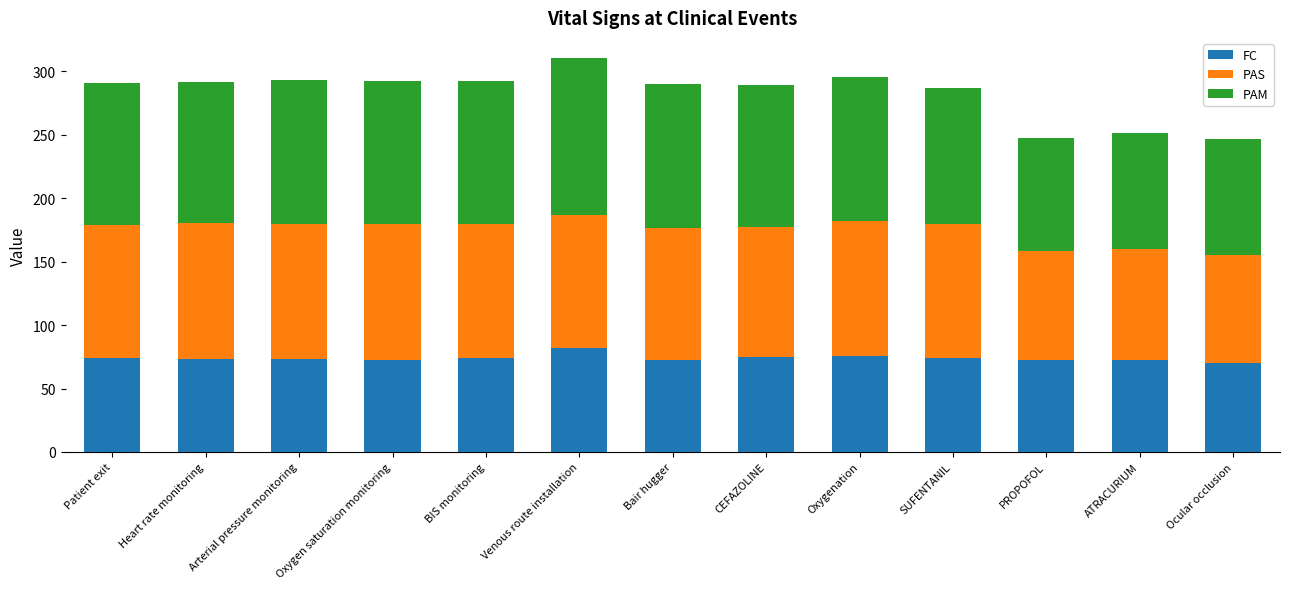

What is the highest value of the FC series?

82.2